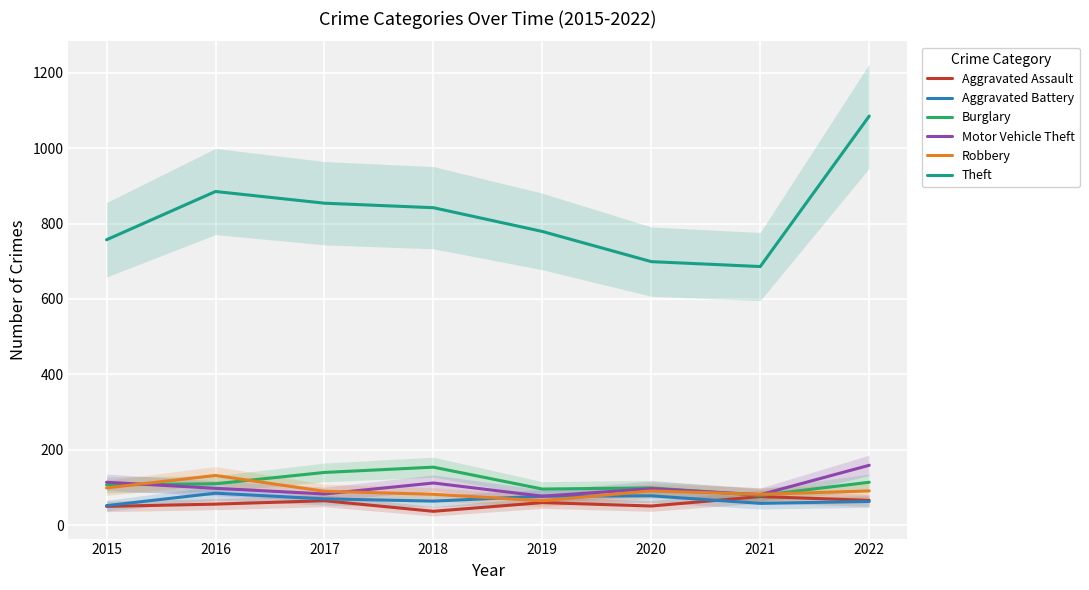

True or false: Motor Vehicle Theft has a value of 174 at 2016.

False